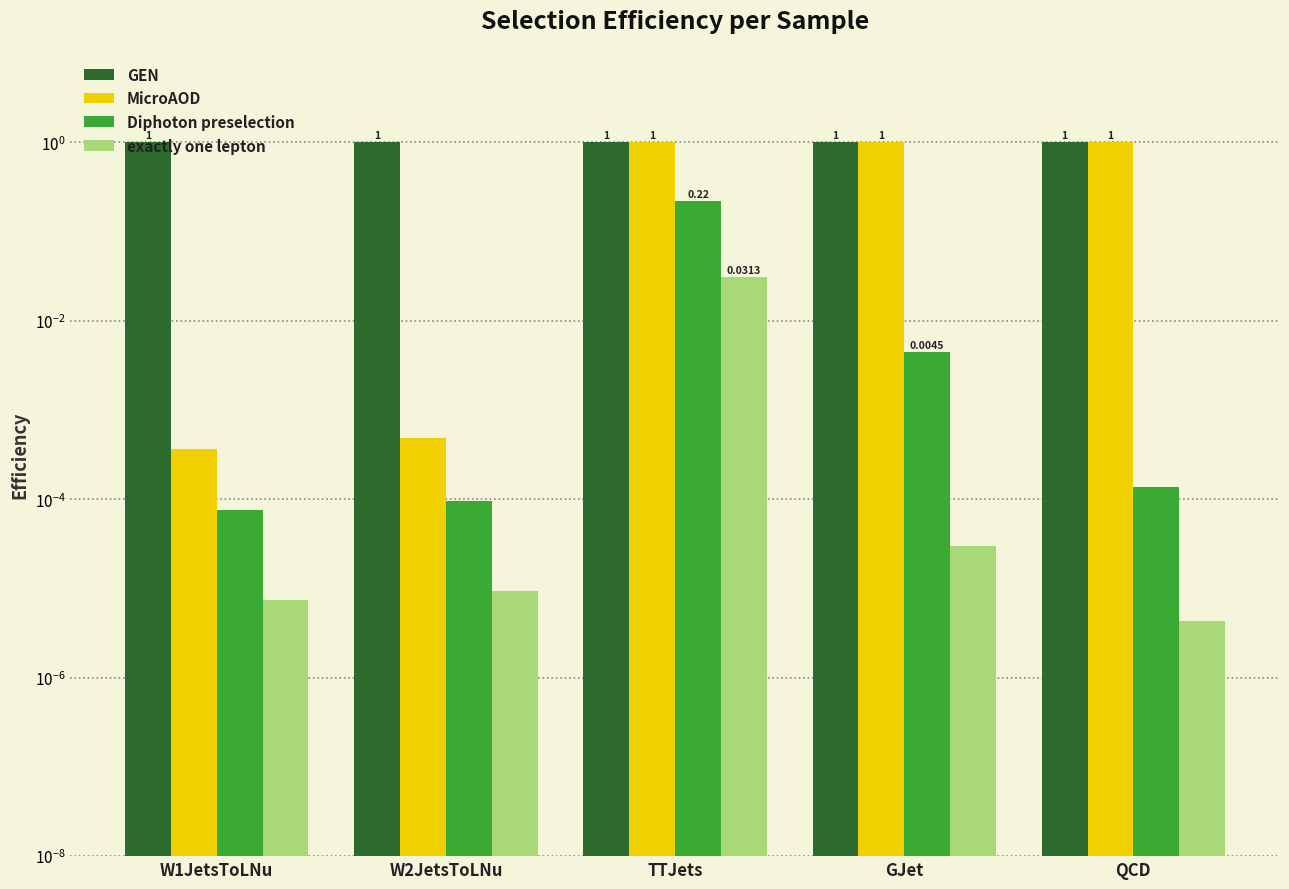

What is the value of the Diphoton preselection bar at the 3rd from the left?

0.2